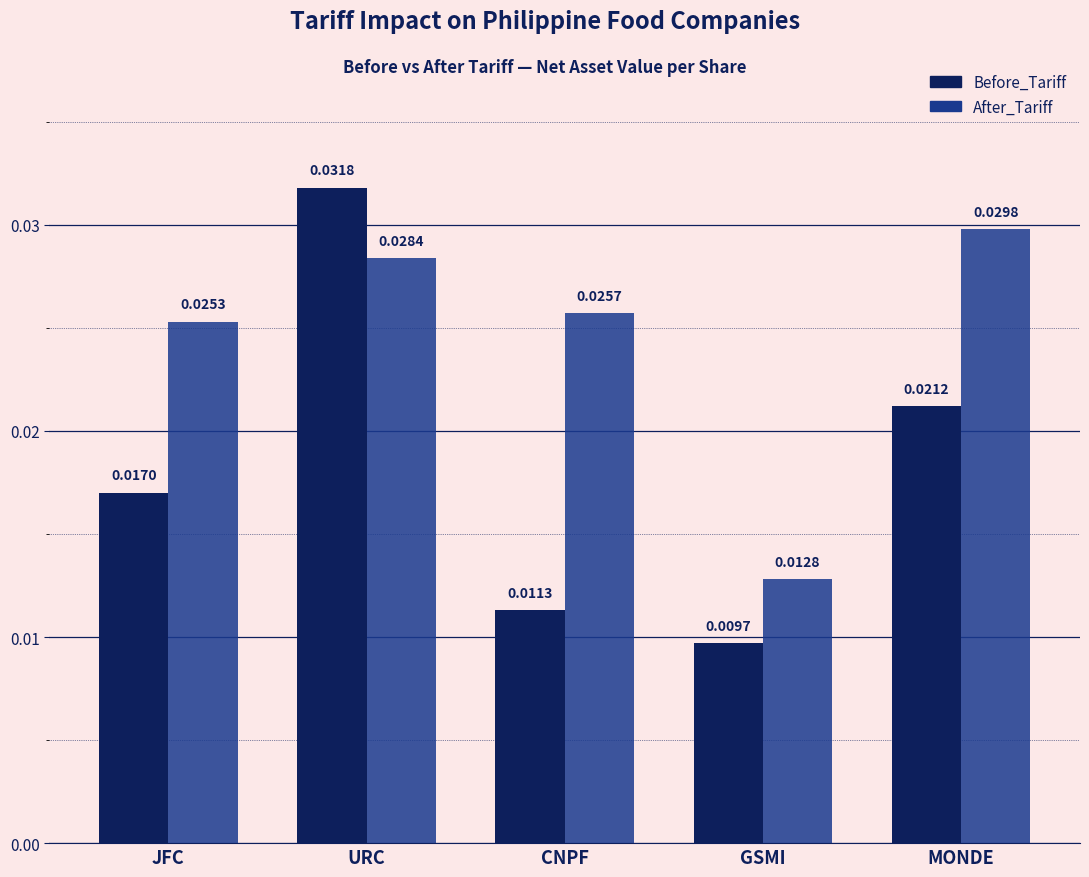

How many categories are shown in the chart?

5